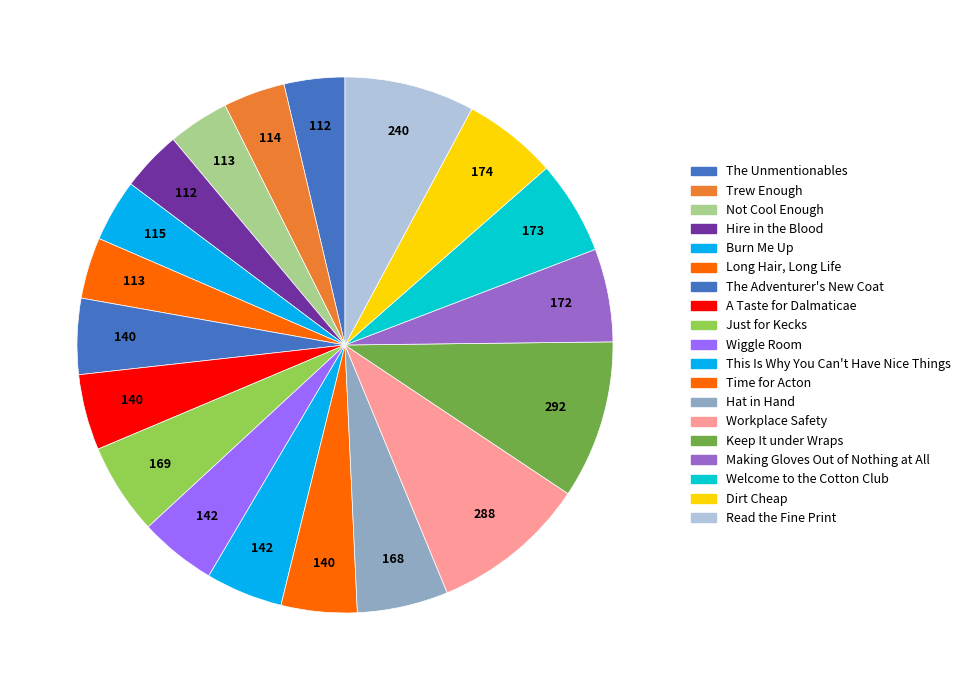

Is there any slice that represents more than half of the pie?

No